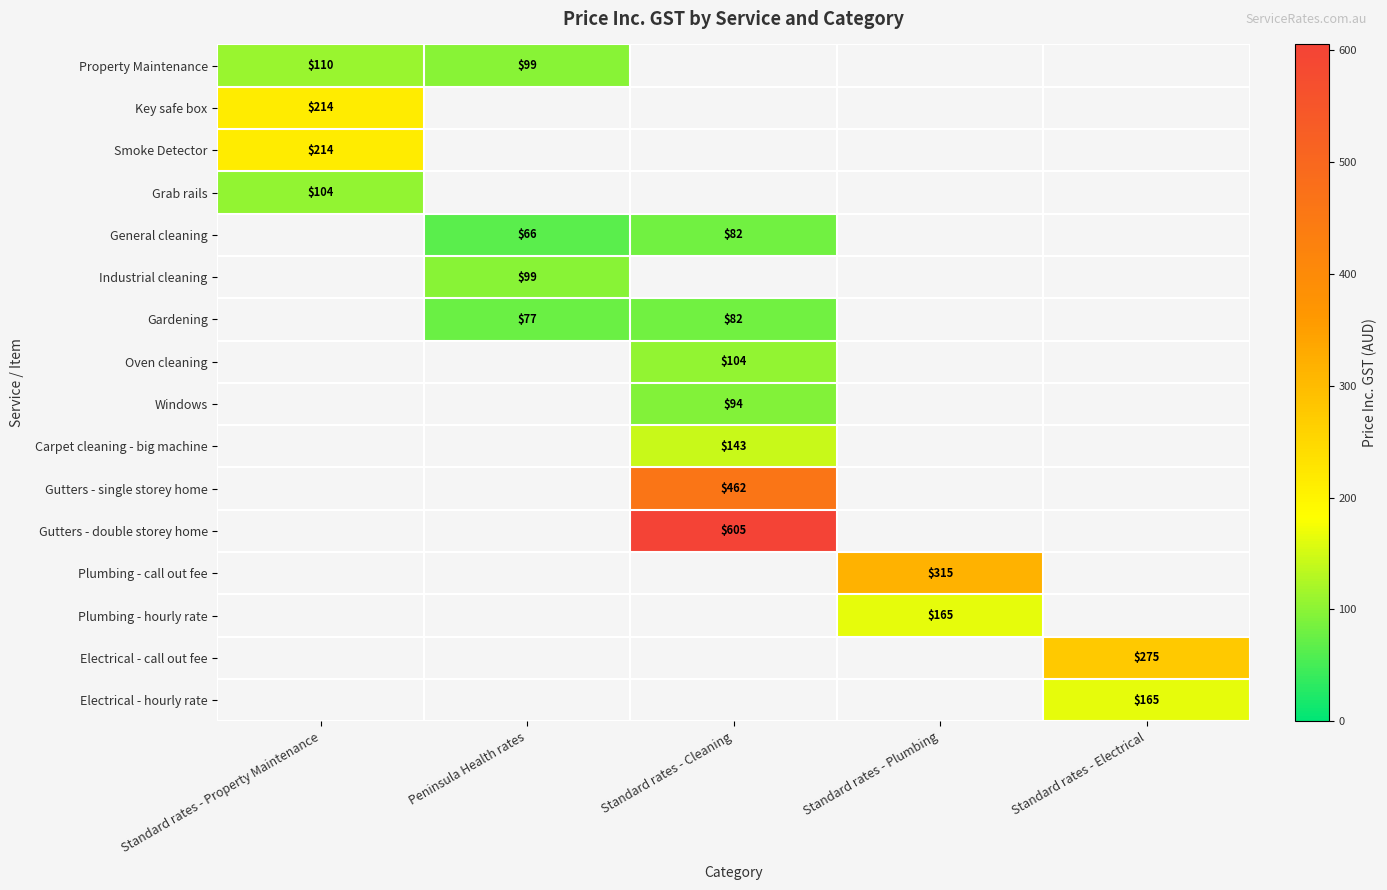

How many categories are shown in the chart?

5